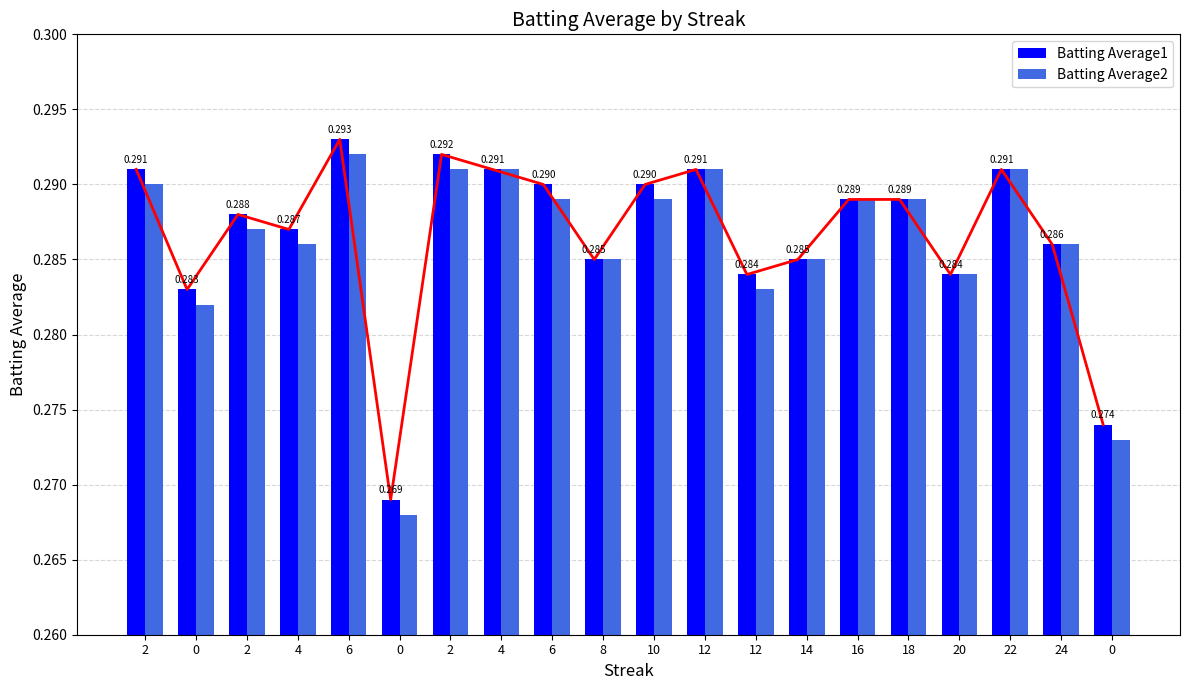

At which category is the sum across all series the highest?

6